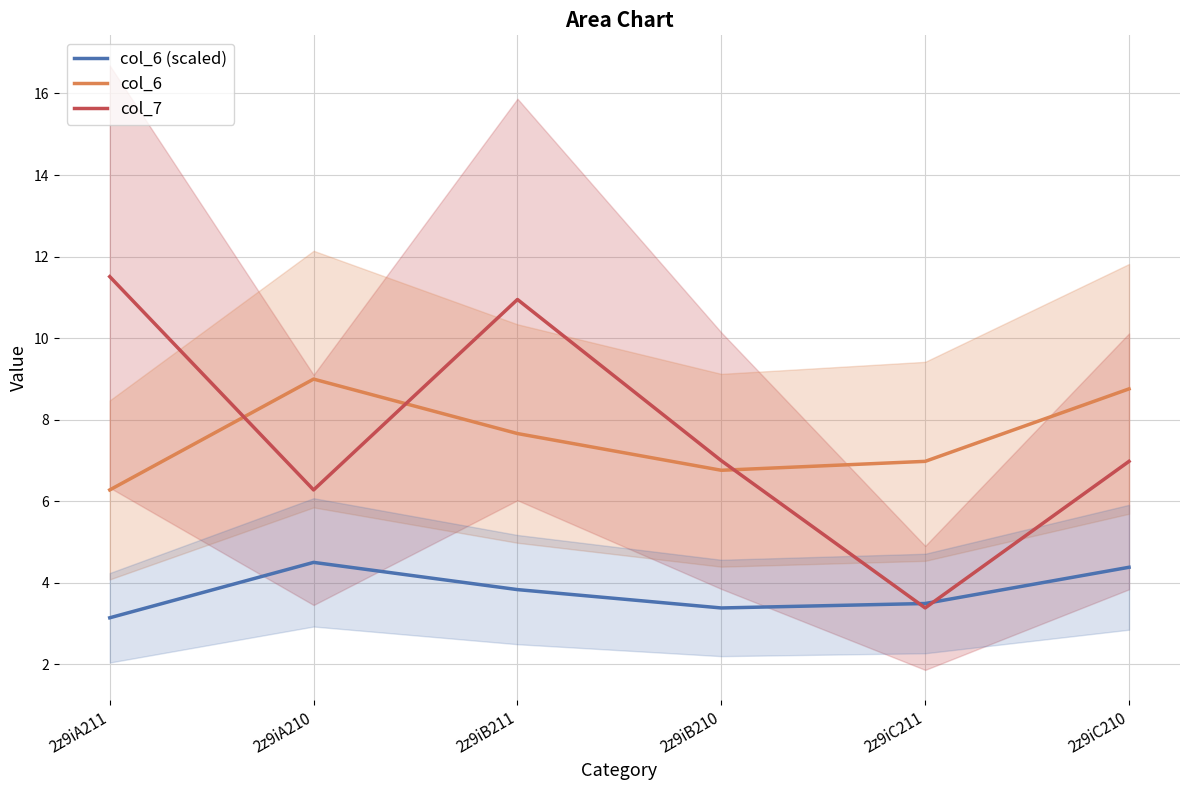

How many lines are shown in the chart?

3